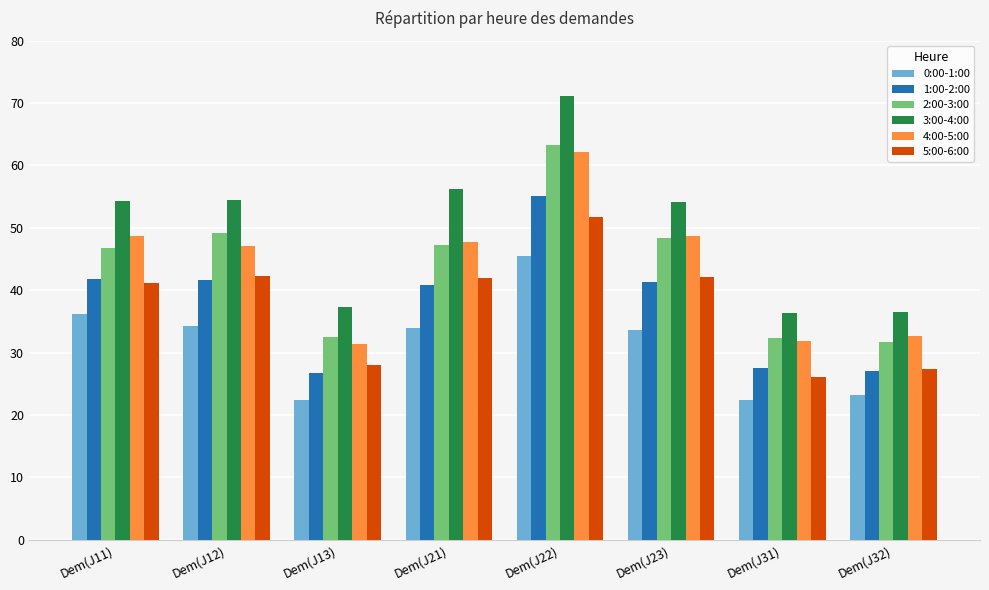

Count the number of data series in this chart.

6